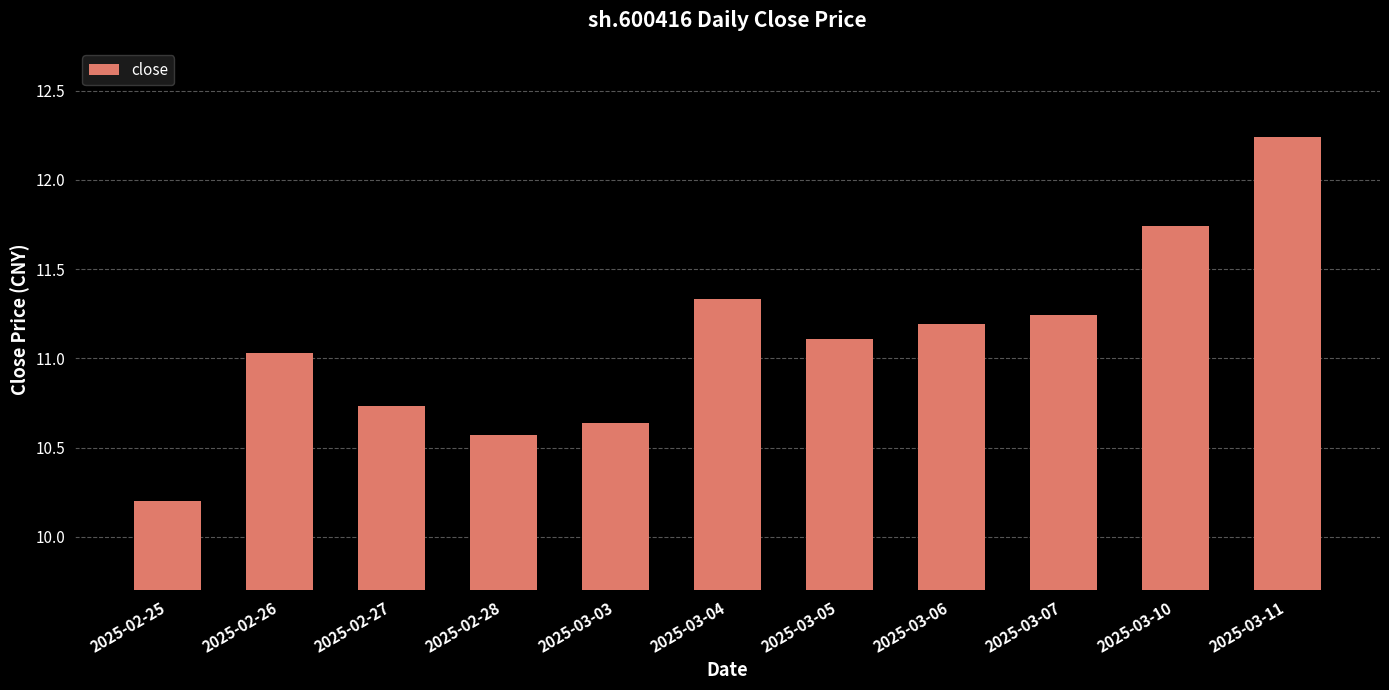

What position from the right is 2025-03-10?

2